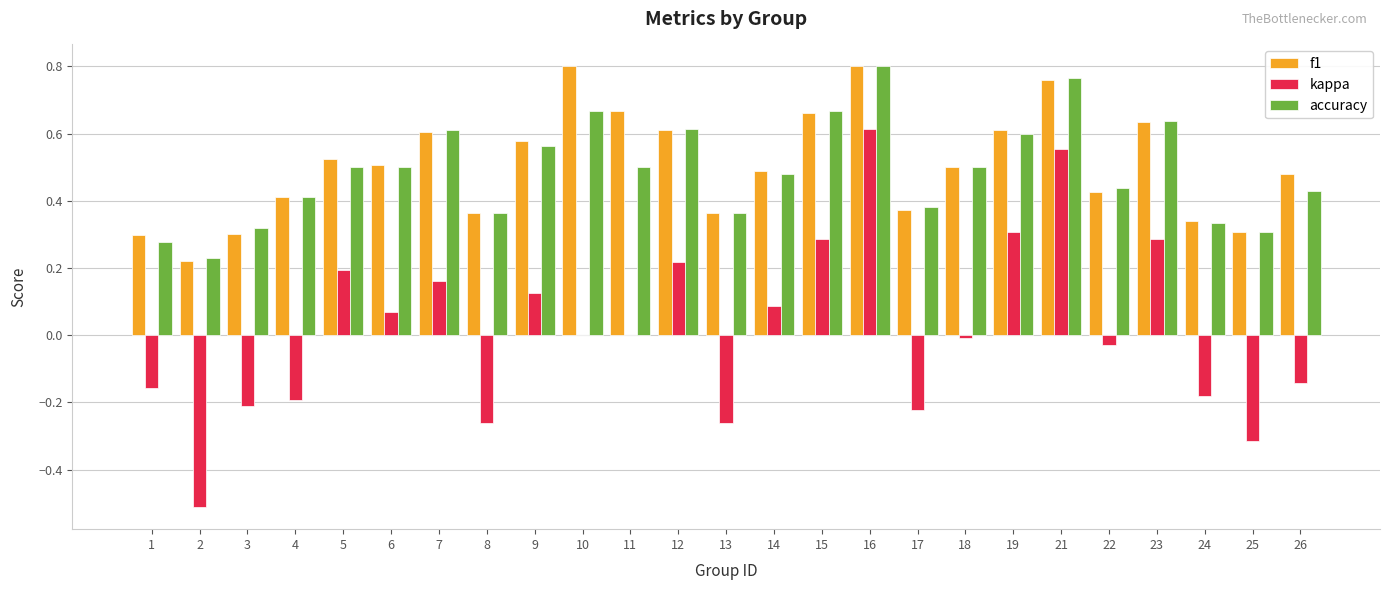

What is the sum of all accuracy values?

12.3